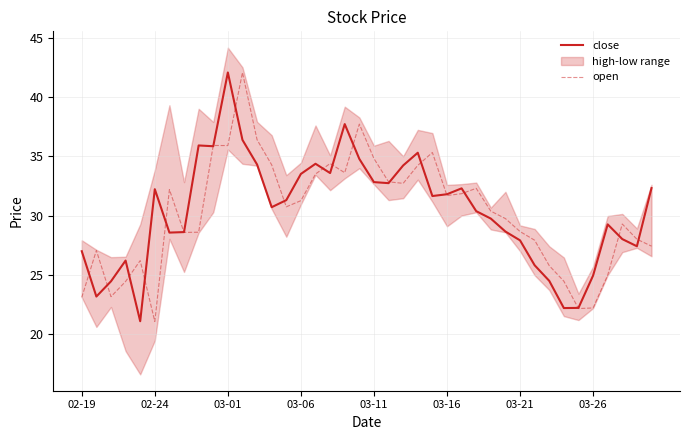

How many interior local valleys does the open series have?

9